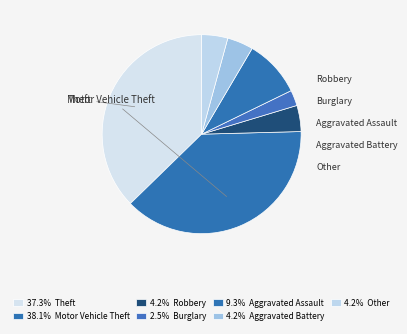

Is there a majority slice in this chart?

No